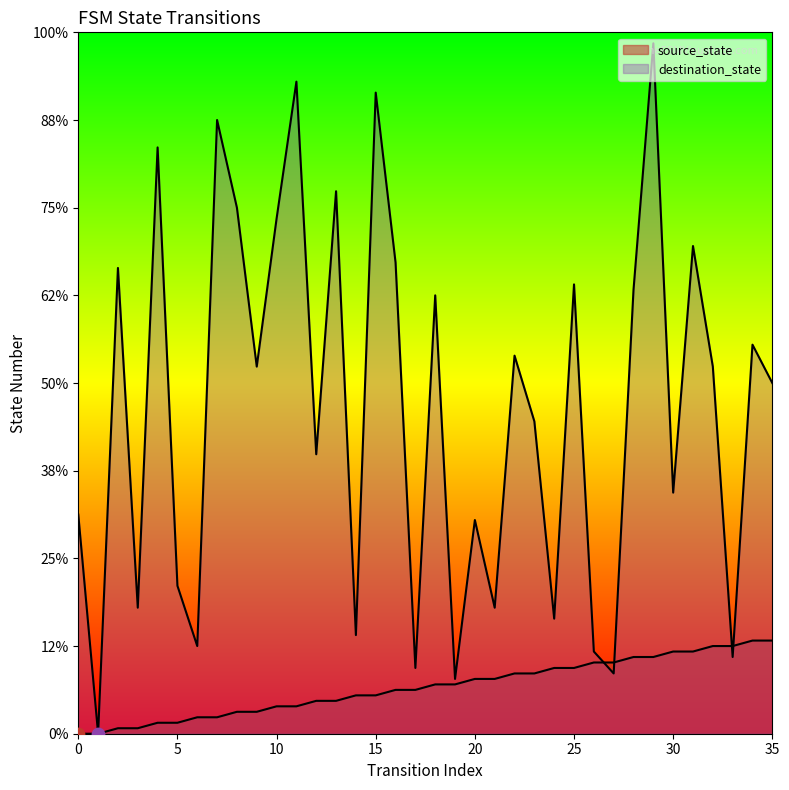

Is the value of source_state at 29 greater than the value of destination_state at 2?

No